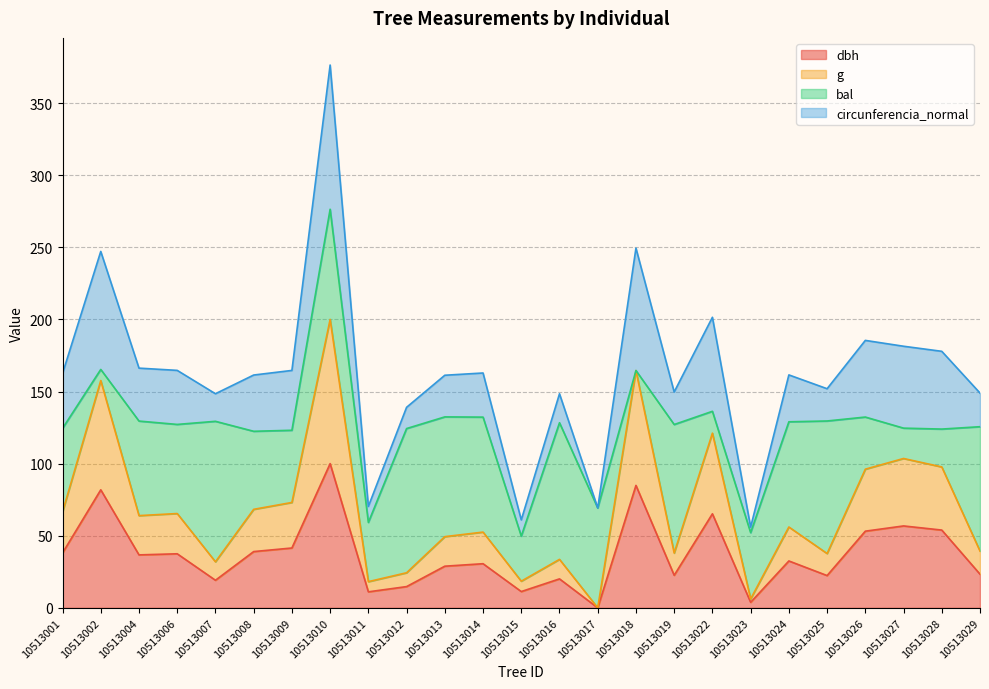

True or false: dbh has a value of 39.0 at 10513008.

True